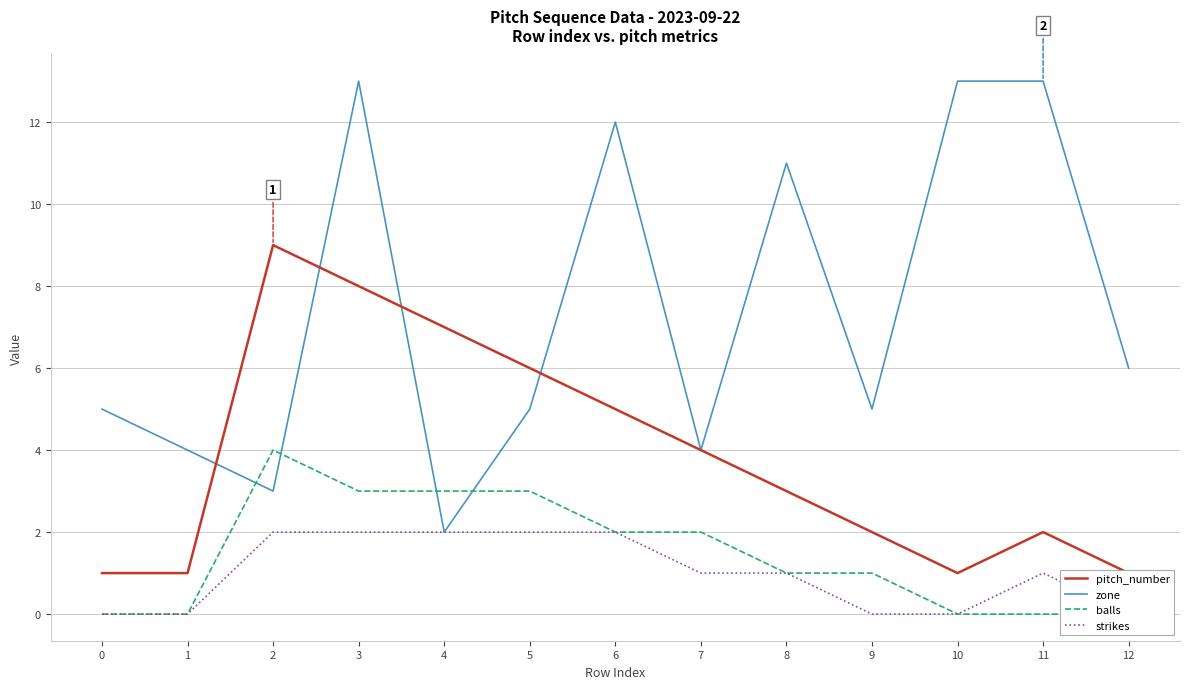

At which category is the sum across all series the highest?

3